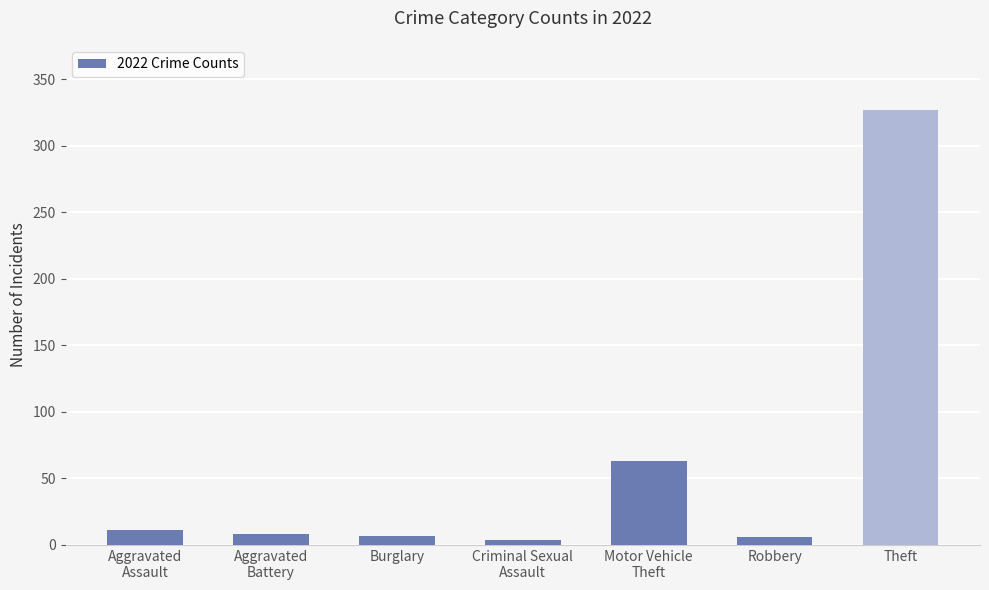

Count the number of categories in the chart.

7